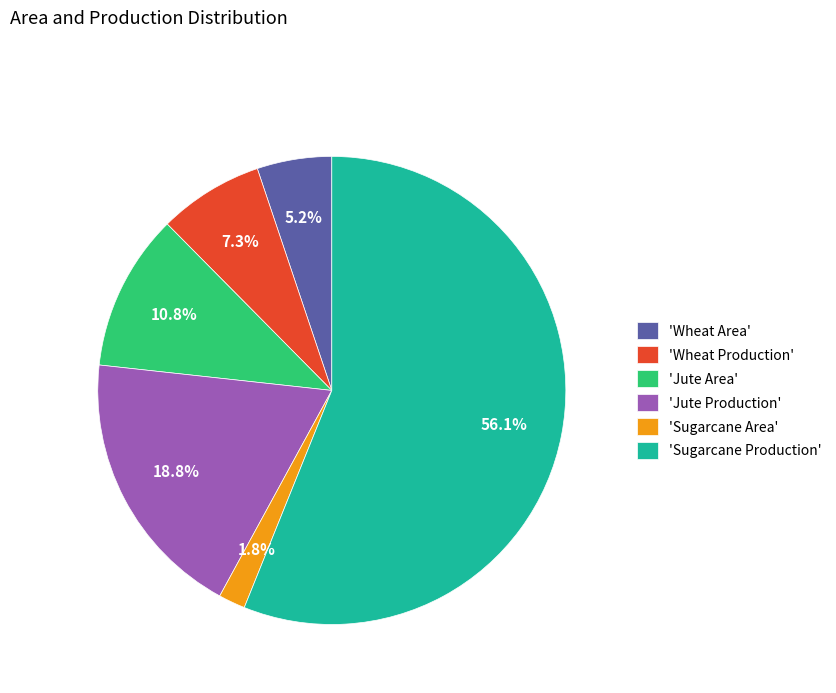

Approximately how many times larger is the value at 'Sugarcane Production' compared to 'Jute Production'?

3.0